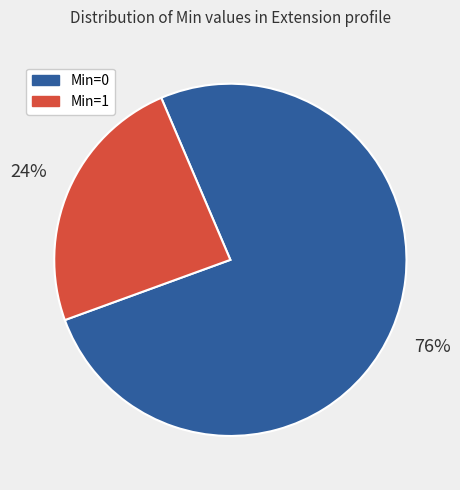

What is the smallest slice in the pie chart?

Min=1